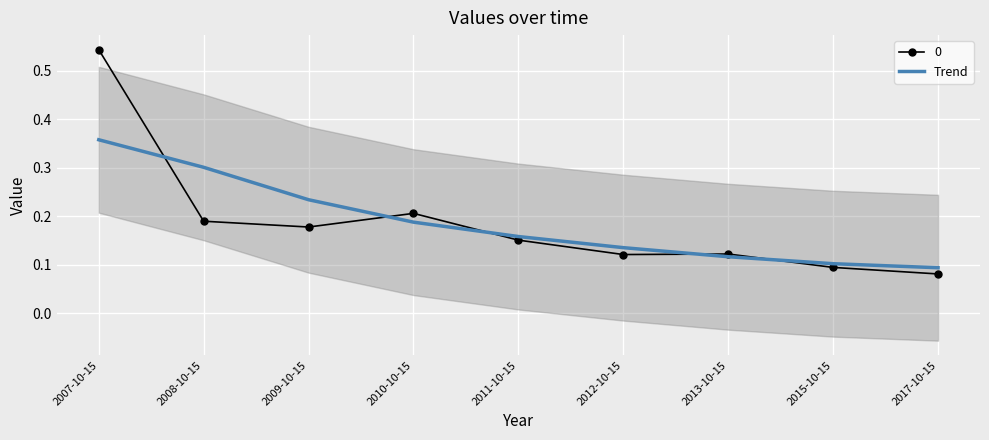

What is the sum of all values?

1.7